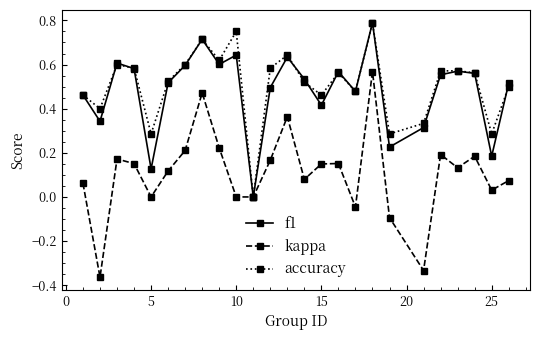

Which series has the widest spread of values?

kappa